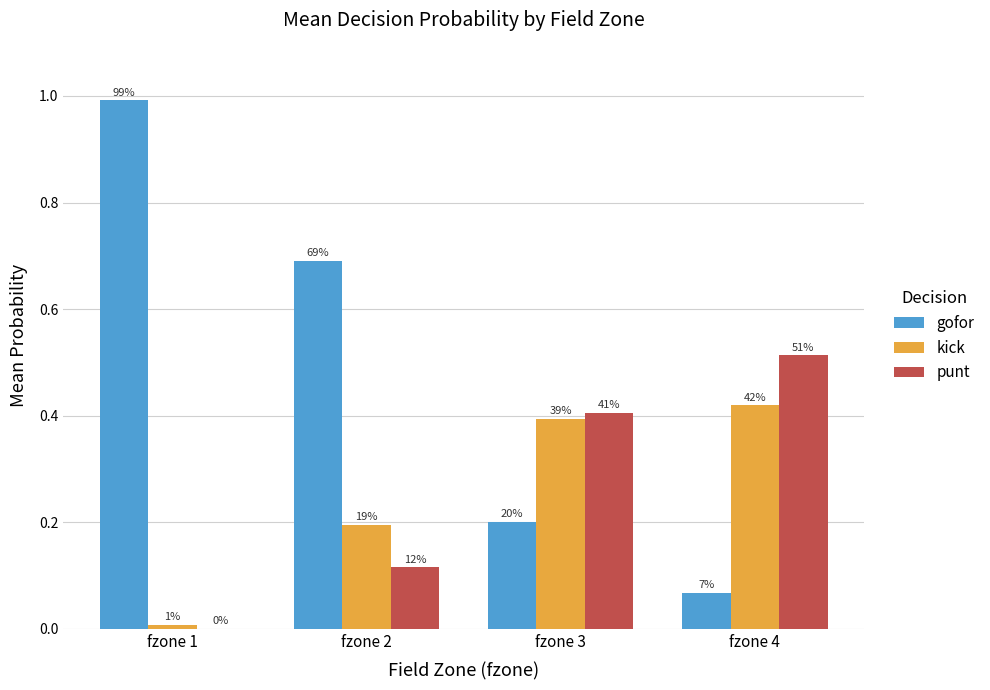

Where is gofor nearest to the value 0?

fzone 4